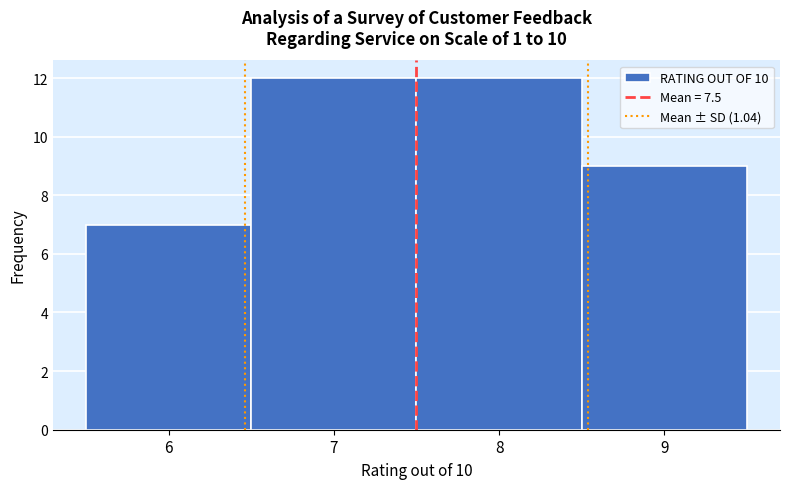

Reading left to right, list every bar in this chart as the range it spans on the x-axis followed by its height. The values are not printed on the chart, so give them approximately, as read against the axis.

5.5 to 6.5: 7
6.5 to 7.5: 12
7.5 to 8.5: 12
8.5 to 9.5: 9